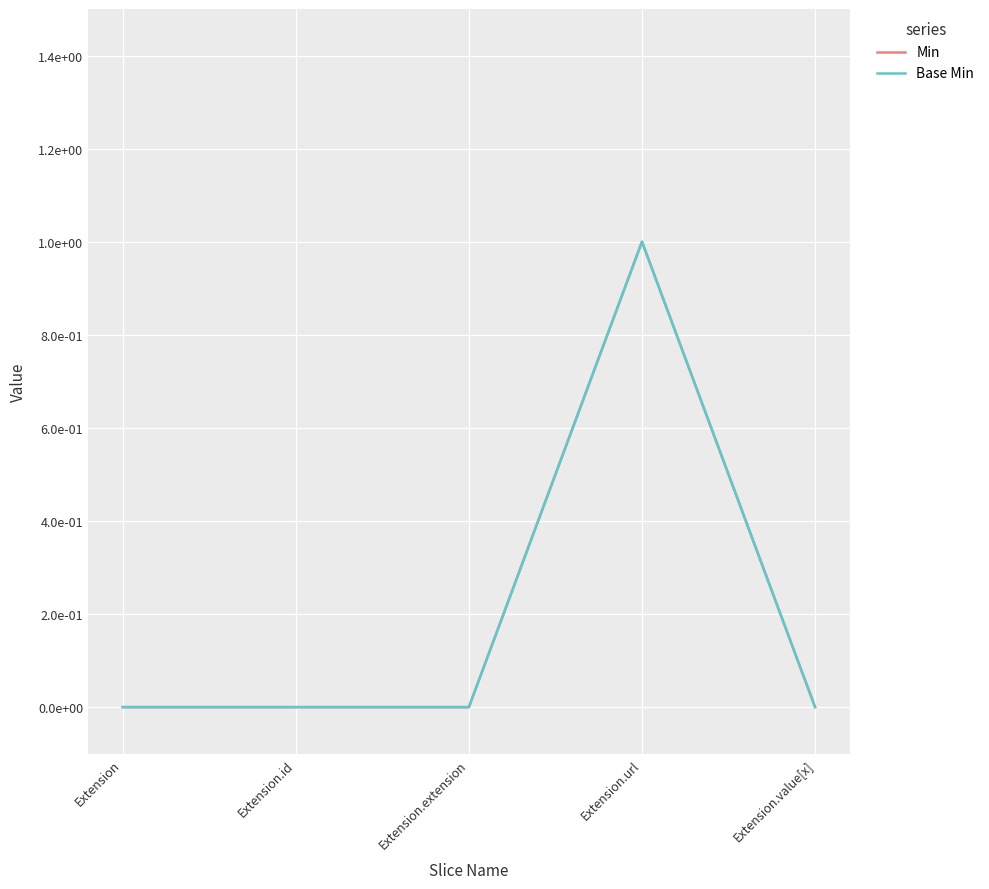

What is the difference between the Min values at Extension.url and Extension.extension?

1